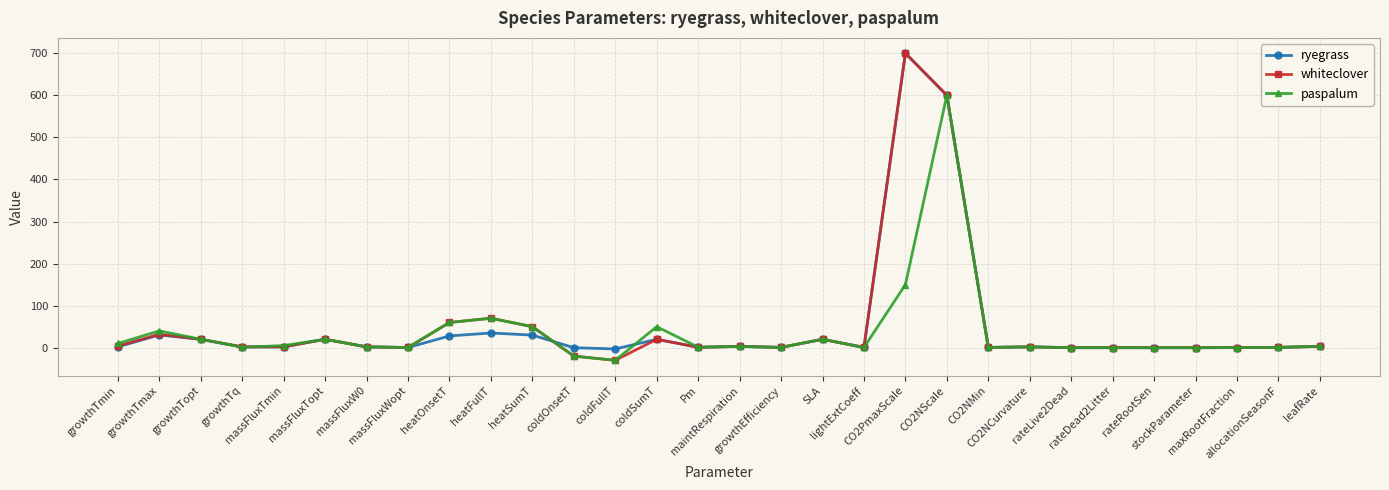

Which series has the widest spread of values?

whiteclover